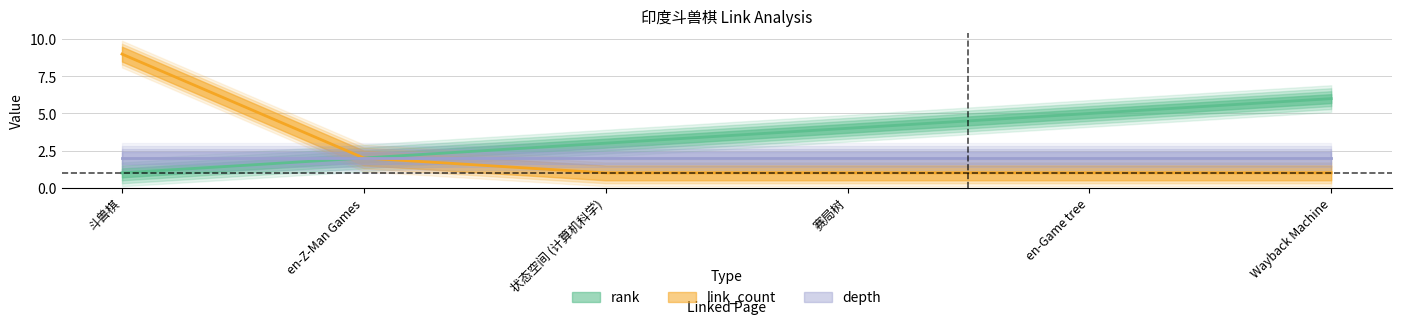

True or false: rank and link_count intersect in this chart.

False